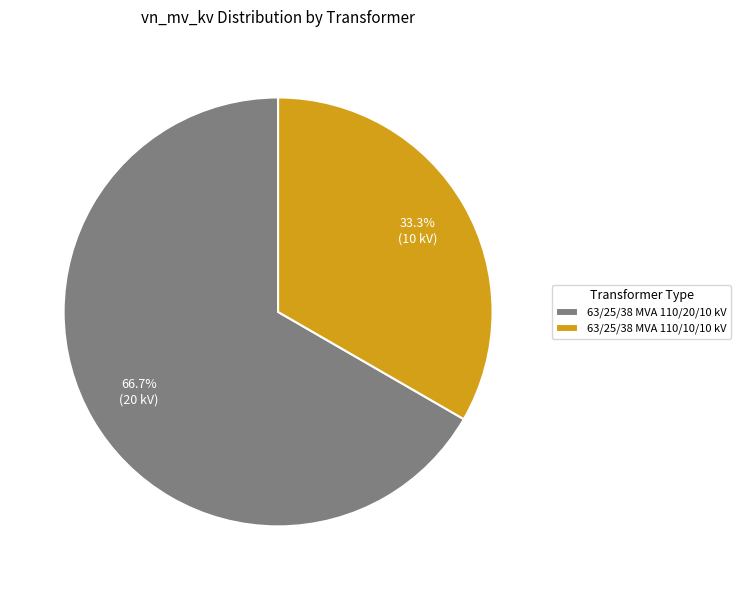

Approximately how many times larger is the value at 63/25/38 MVA 110/10/10 kV compared to 63/25/38 MVA 110/20/10 kV?

0.5